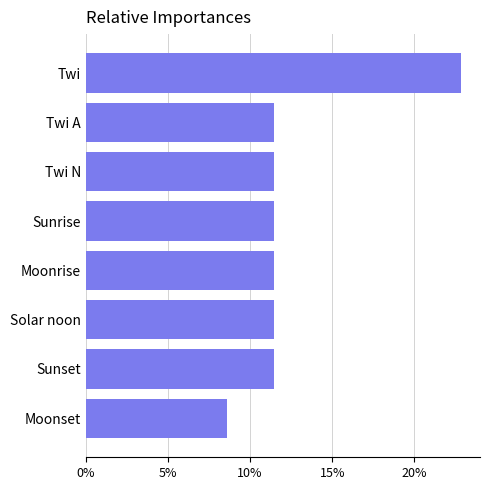

Which has a higher value, Twi or Sunset?

Twi